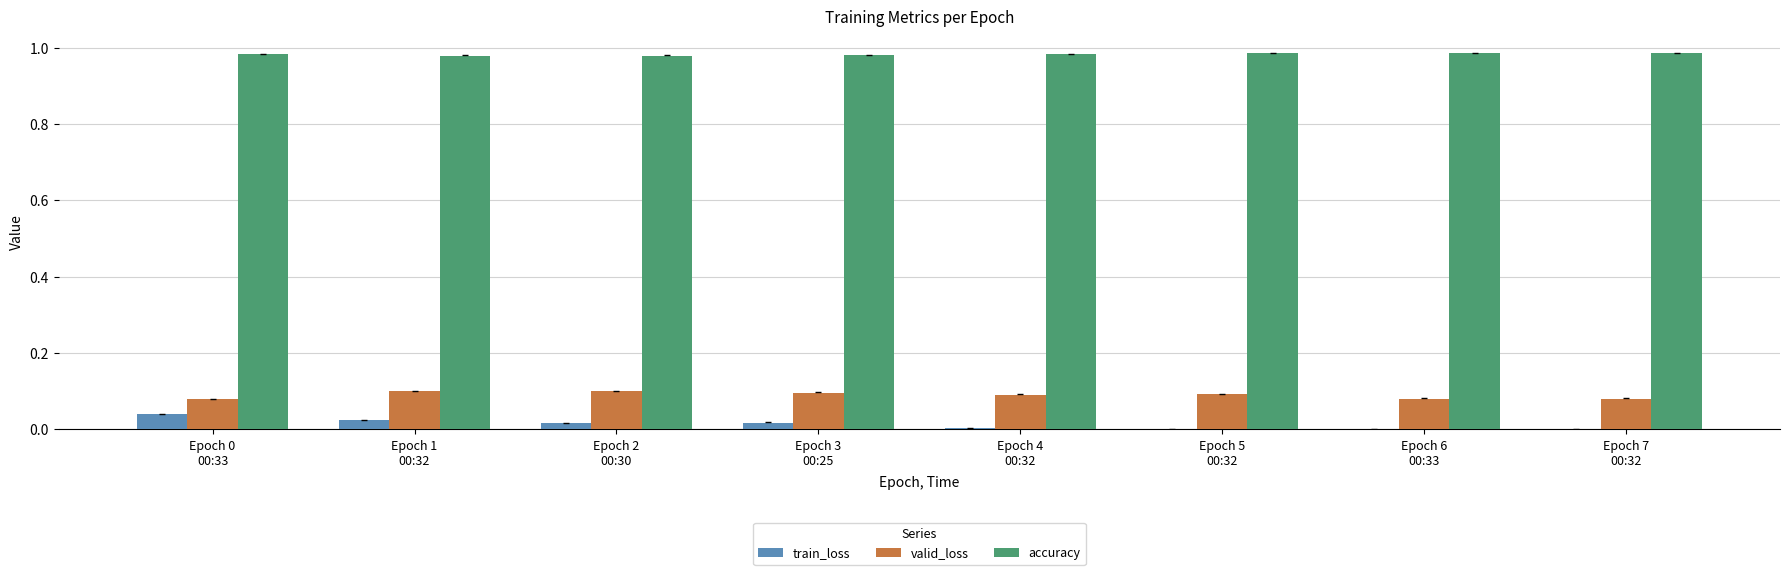

Count the accuracy values in the range 0 to 1.

8